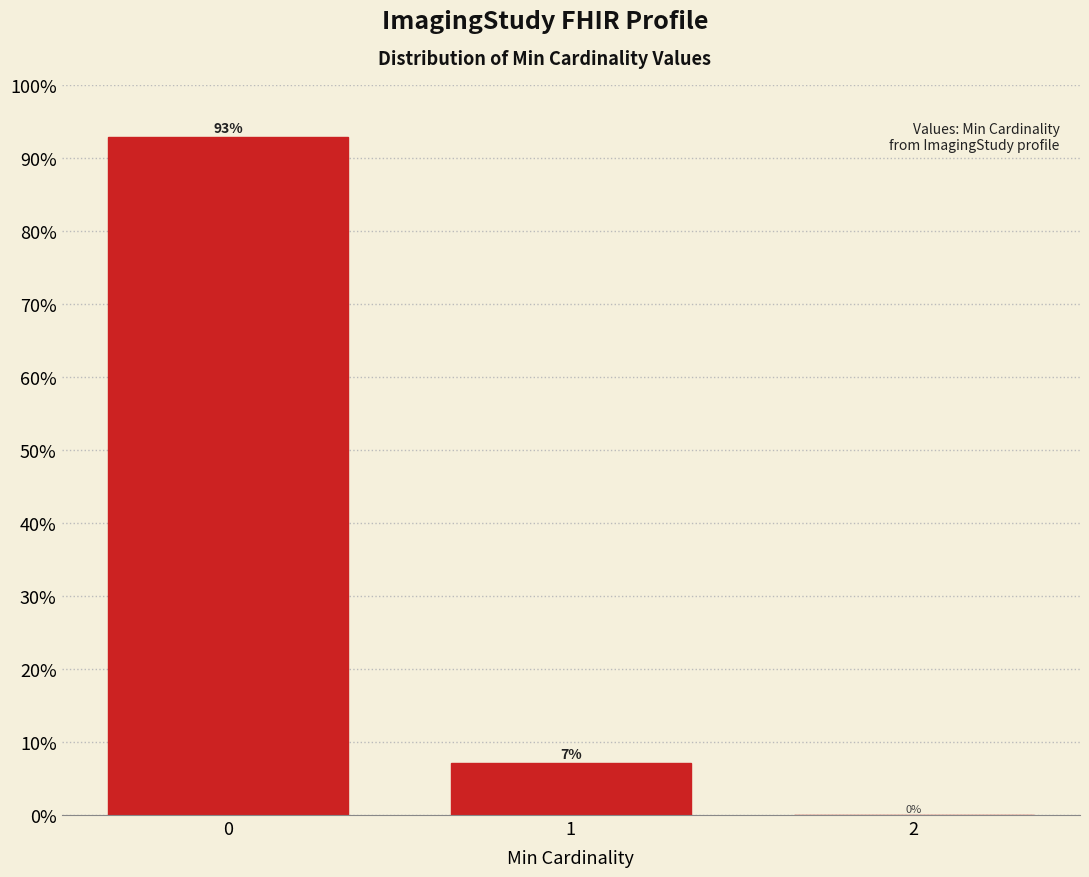

What is the sum of all values?

100.0